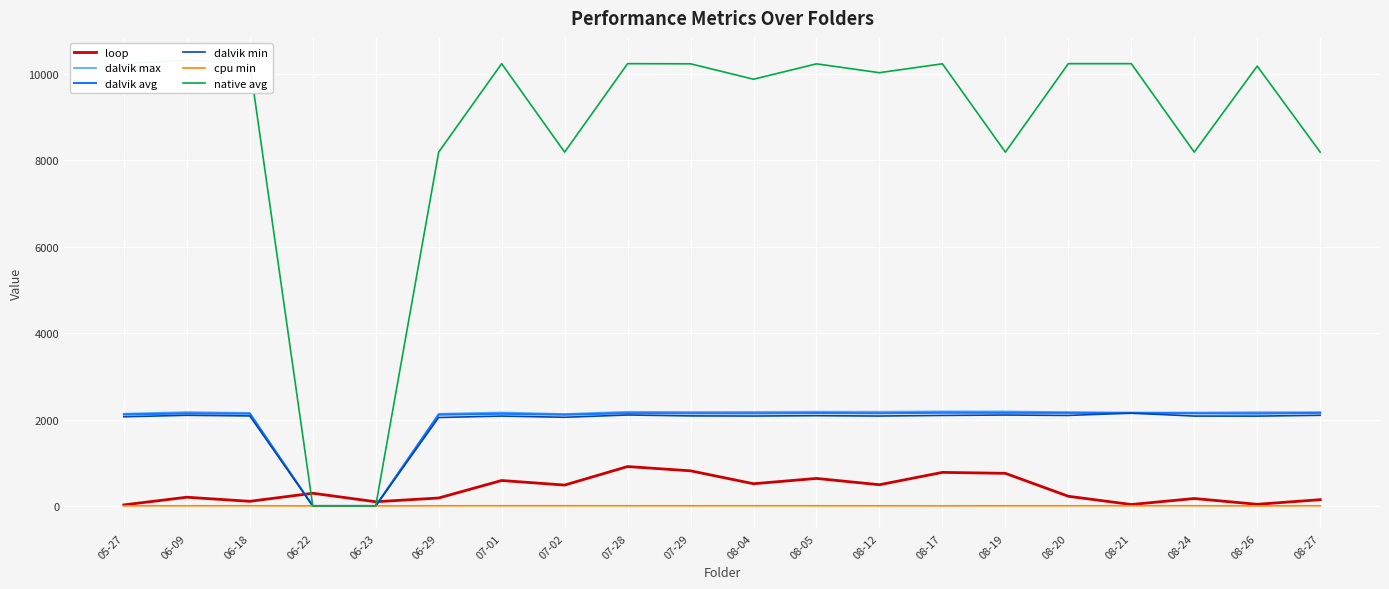

At how many categories does at least one series exceed 10252?

1